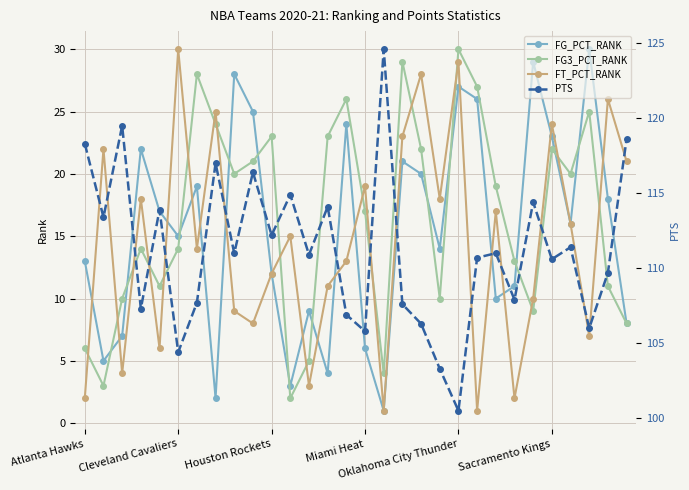

True or false: FT_PCT_RANK and FG3_PCT_RANK cross at least once.

True